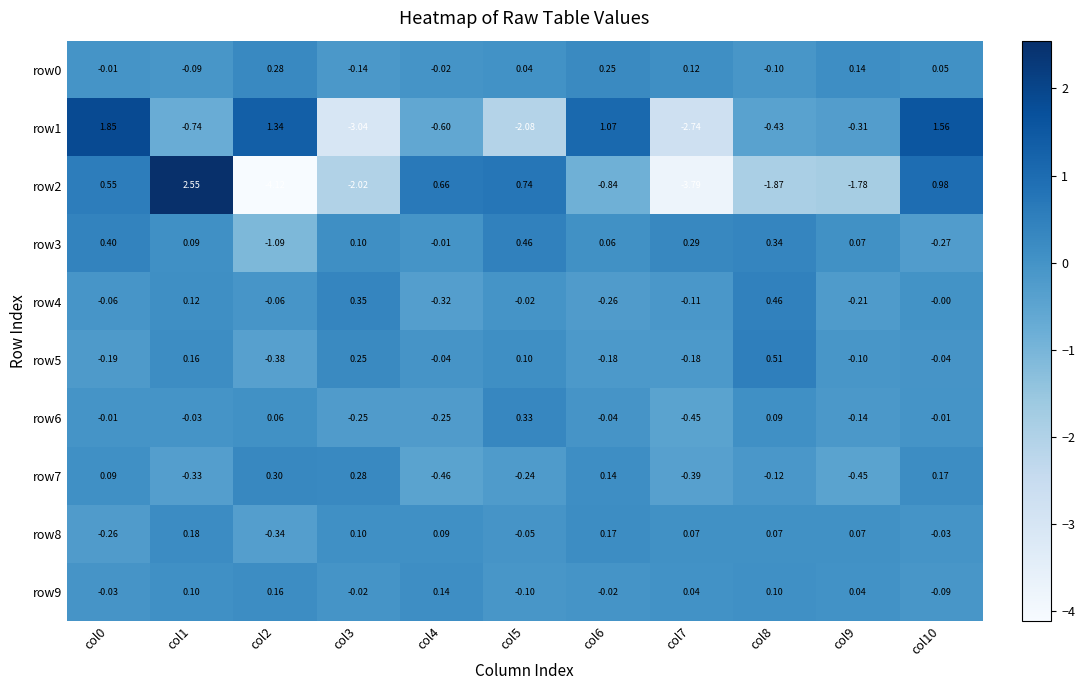

Is the value of row8 at col6 greater than the value of row5 at col0?

Yes